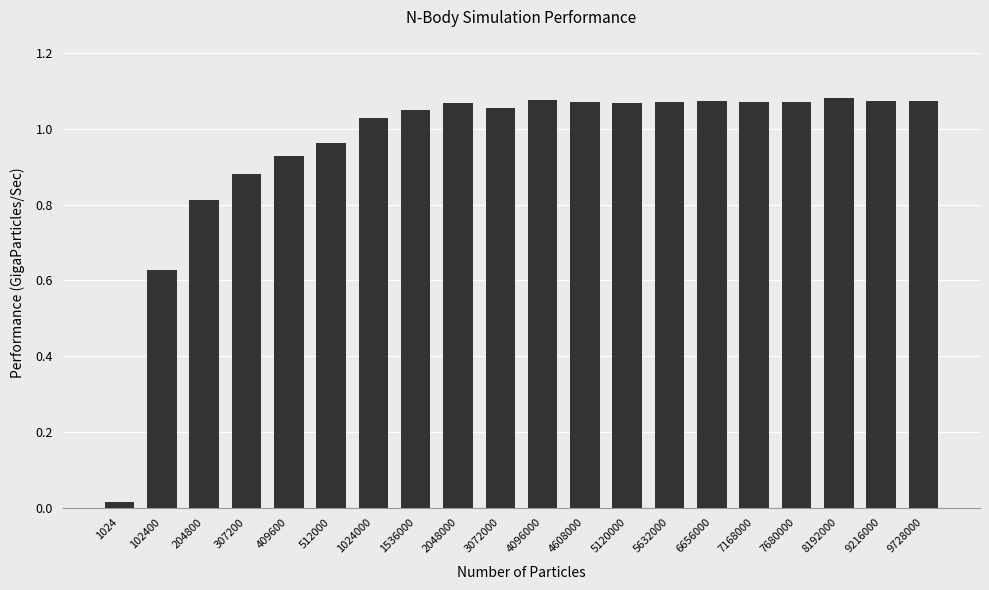

At which label does the data first exceed 1?

1024000